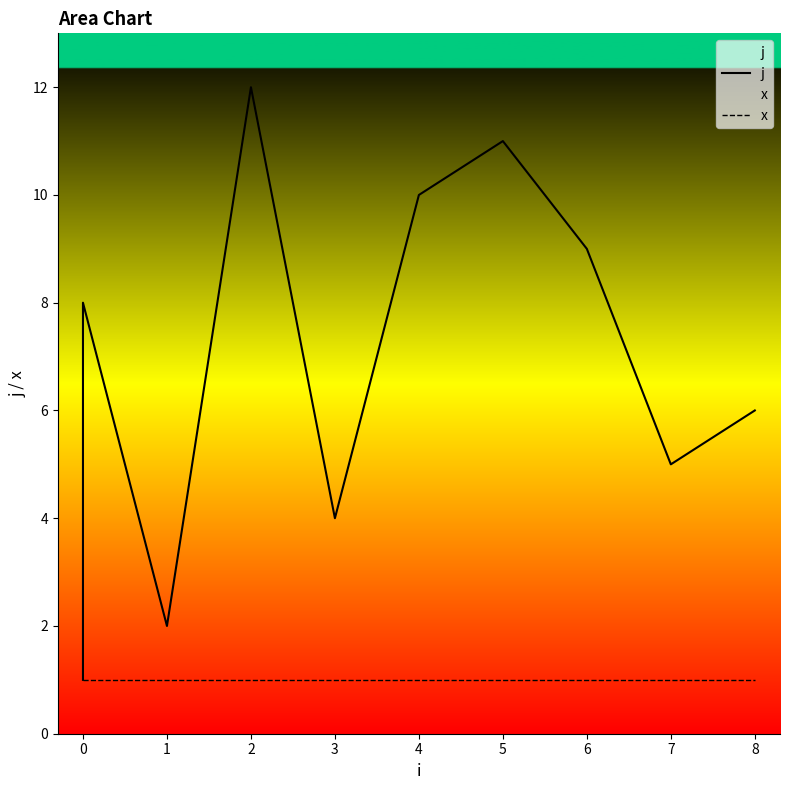

Which series has the largest range (max minus min)?

j